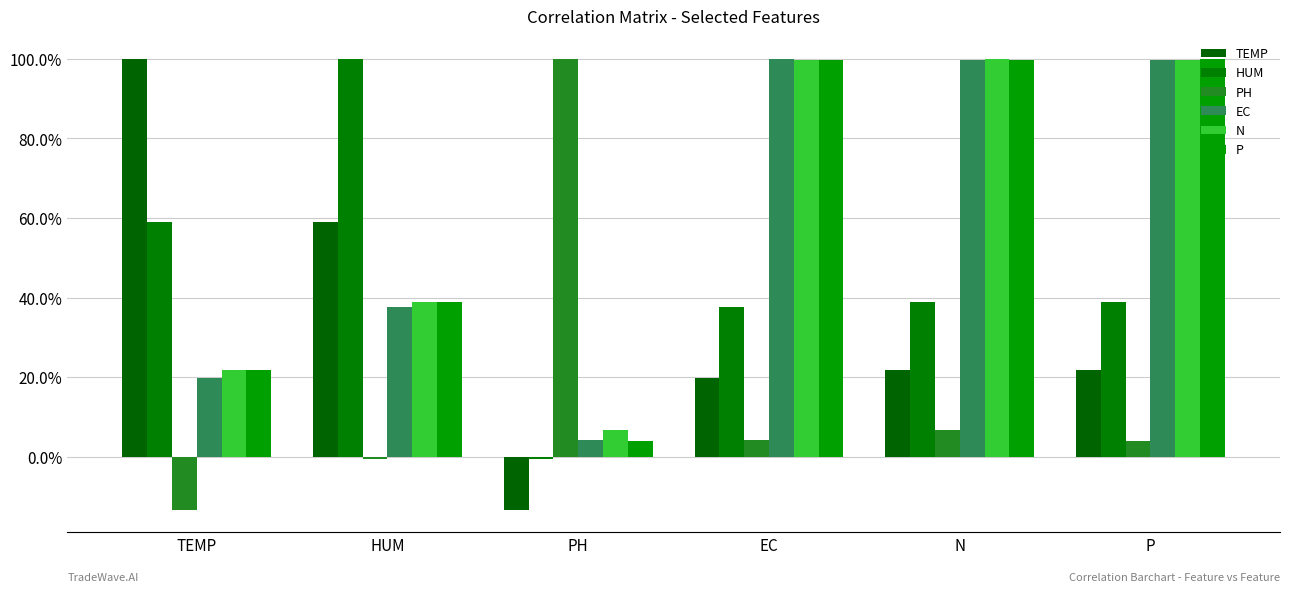

How many bars are there in each group?

6